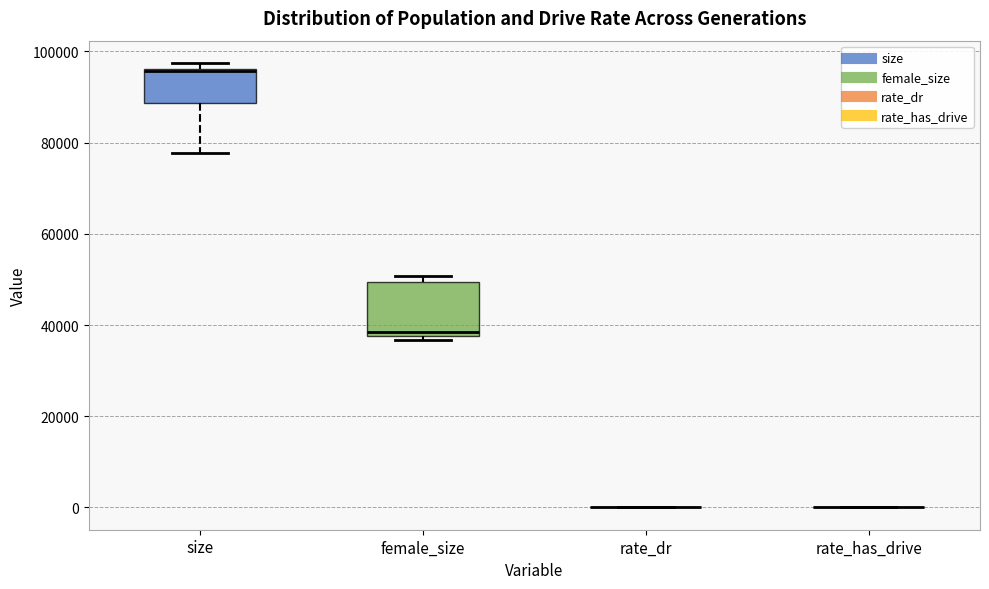

Reading left to right, transcribe this box plot: for each box, give where its median line is, the range the box spans, and where its two whiskers end, as read against the y-axis. The values are not printed on the chart, so give them approximately, as read against the axis.

size: median 96000 (just below the box's upper edge), box 88000 to 96000, whiskers 78000 to 98000
female_size: median 38000 (just above the box's lower edge), box 38000 to 50000, whiskers 36000 to 50000 (just above the box's upper edge)
rate_dr: box collapsed to a line at 0, whiskers 0 to 0
rate_has_drive: box collapsed to a line at 0, whiskers 0 to 0